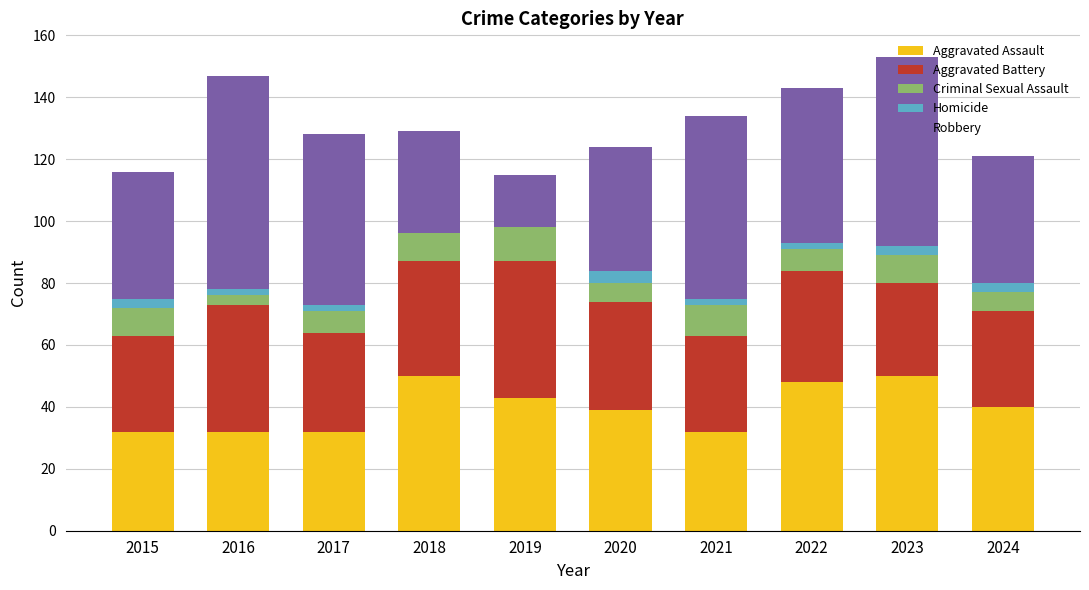

What is the highest value of the Aggravated Assault series?

50